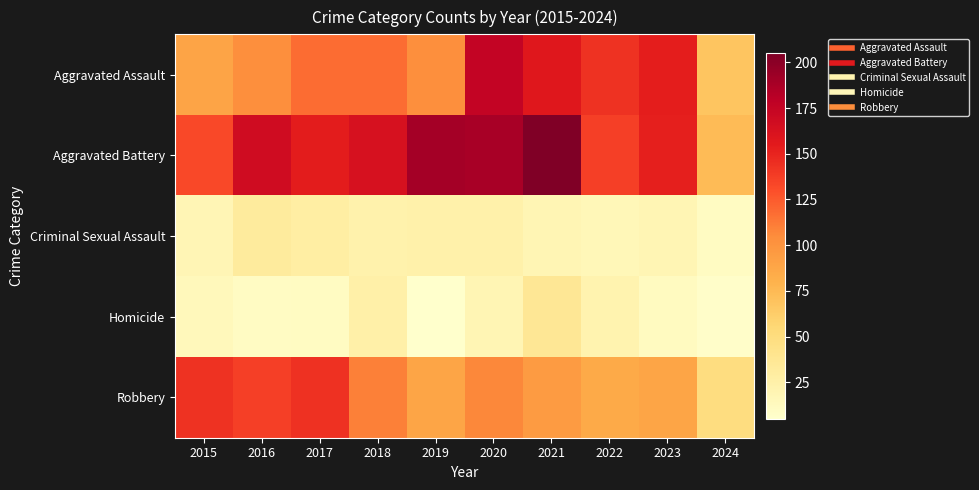

Count the number of categories in the chart.

10